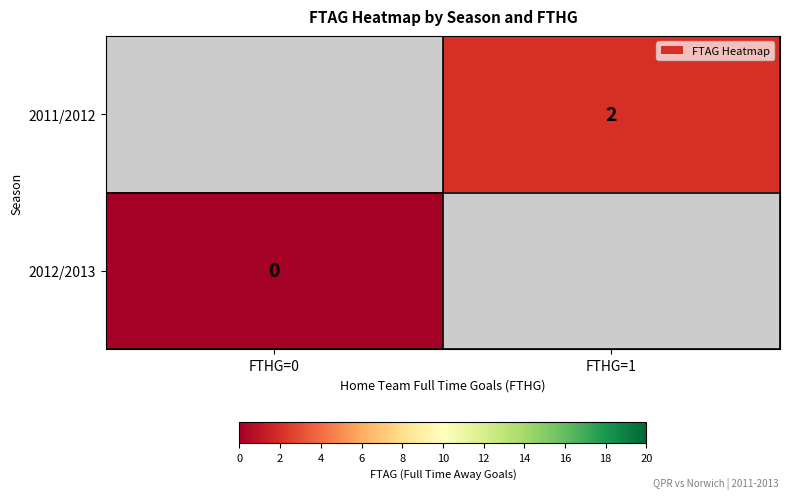

The value of 2011/2012 at FTHG=1 is 1. True or false?

False